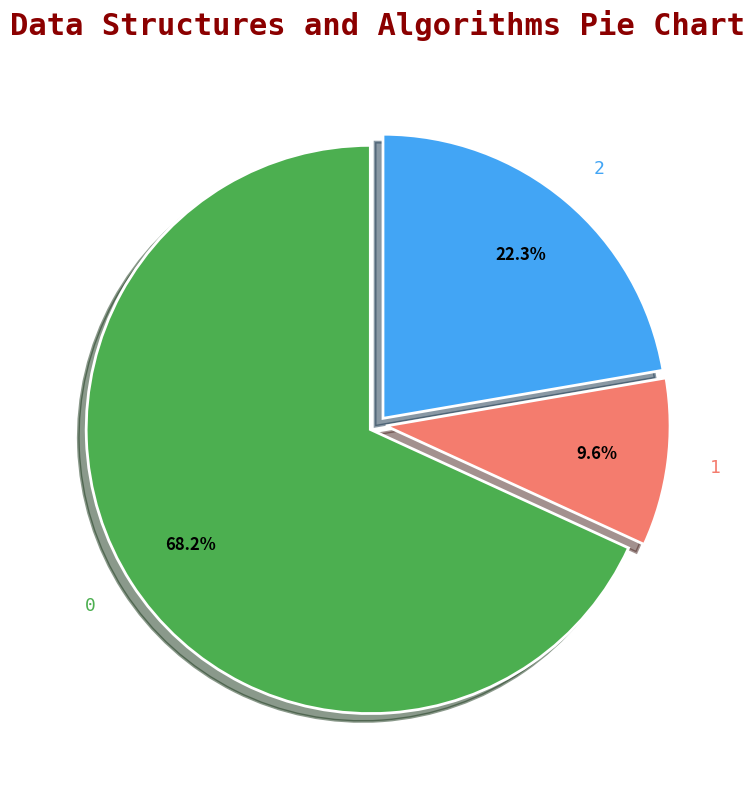

What is the ratio of the value at 0 to the value at 2?

3.1